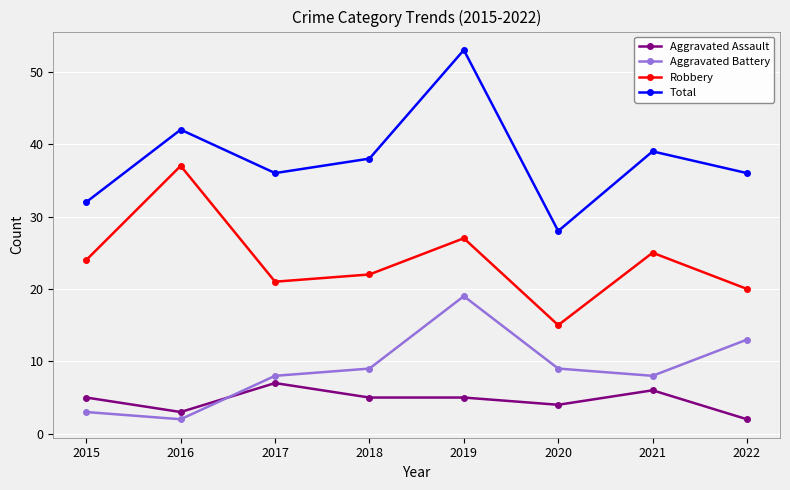

What is the difference between the maximum and minimum values in the Aggravated Assault series?

5